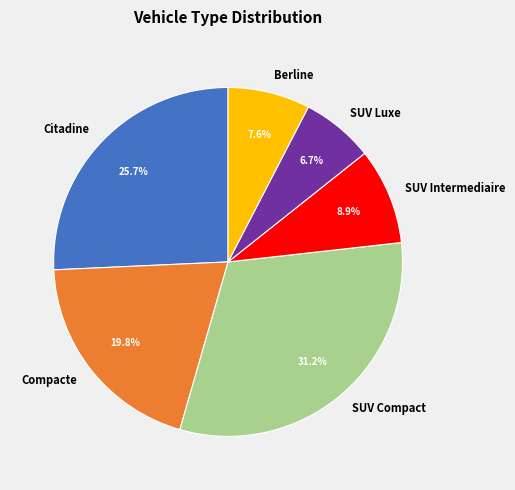

To the nearest percent, what is the combined percentage of SUV Intermediaire and SUV Luxe?

16%